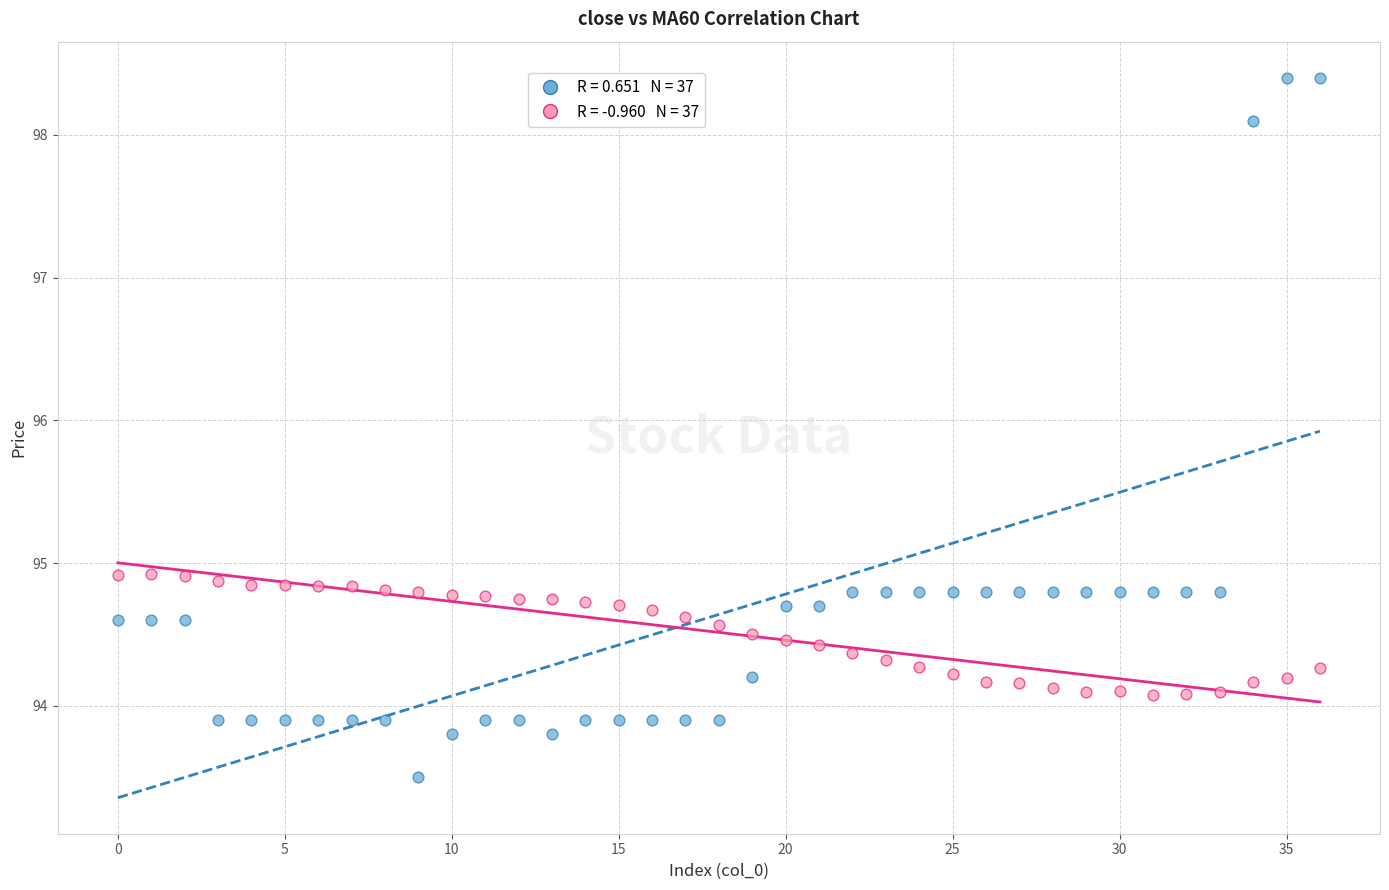

Across all data points, what is the range of Y values (max minus min)?

4.9